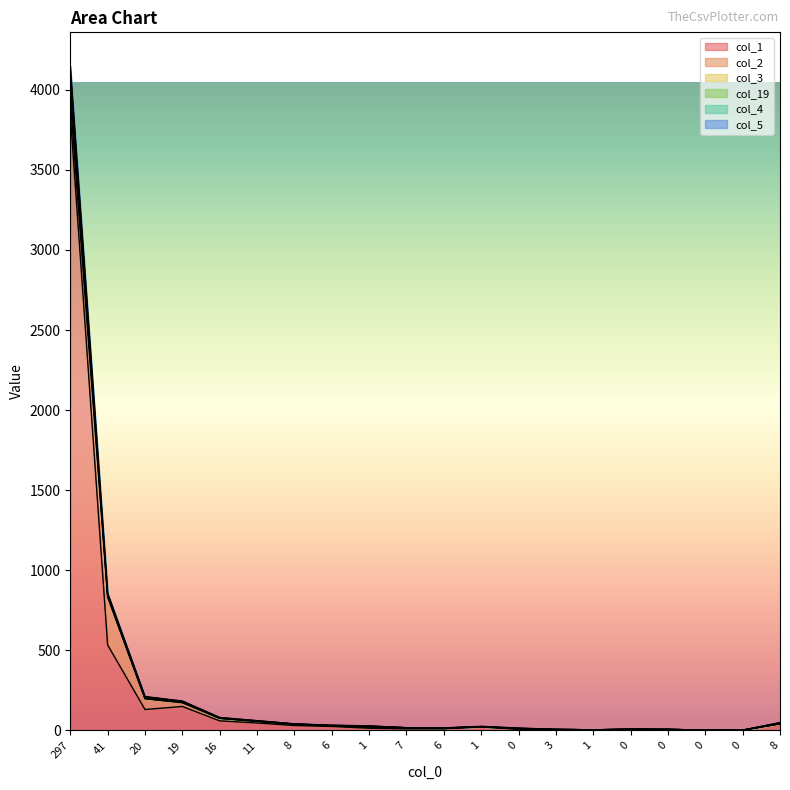

True or false: col_5 and col_3 intersect in this chart.

False